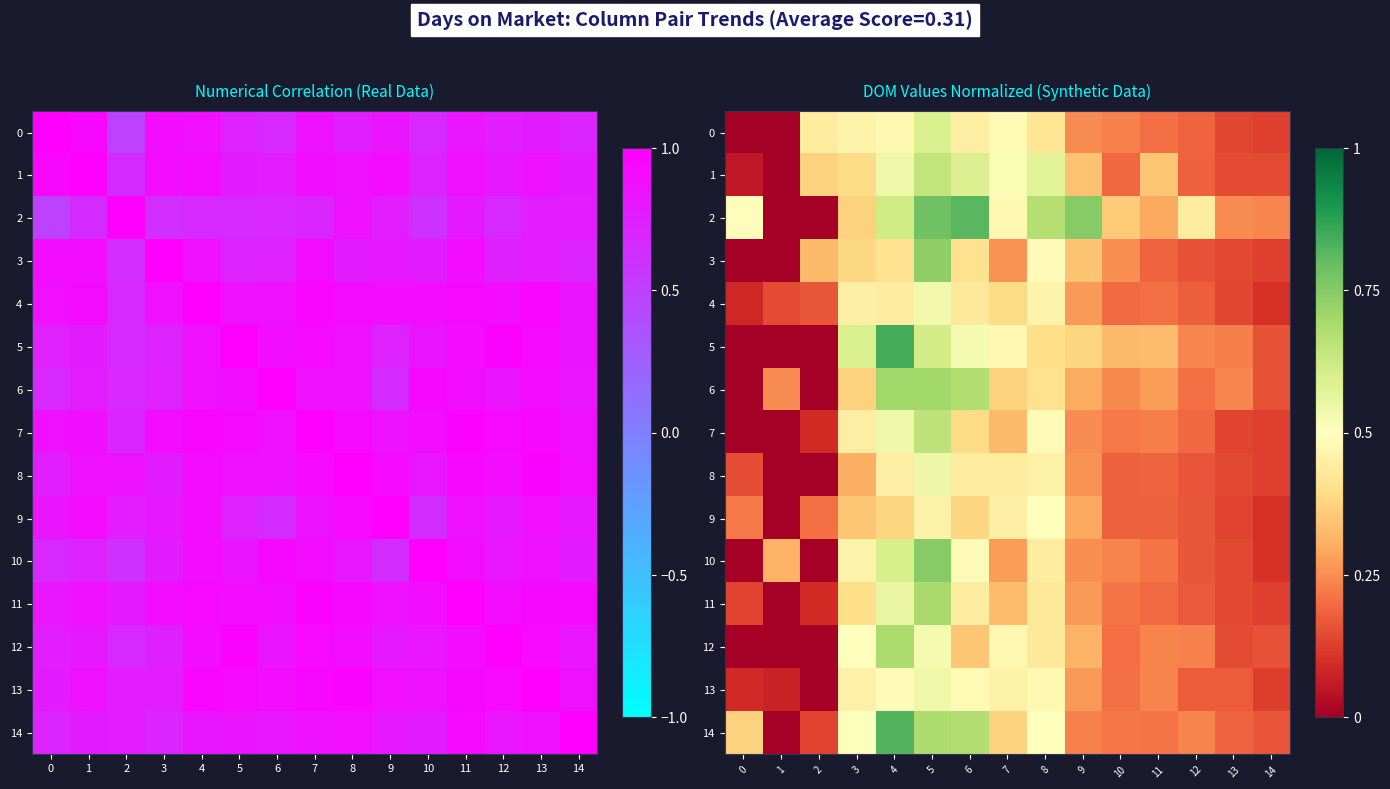

Which category has the highest value across all series?

4